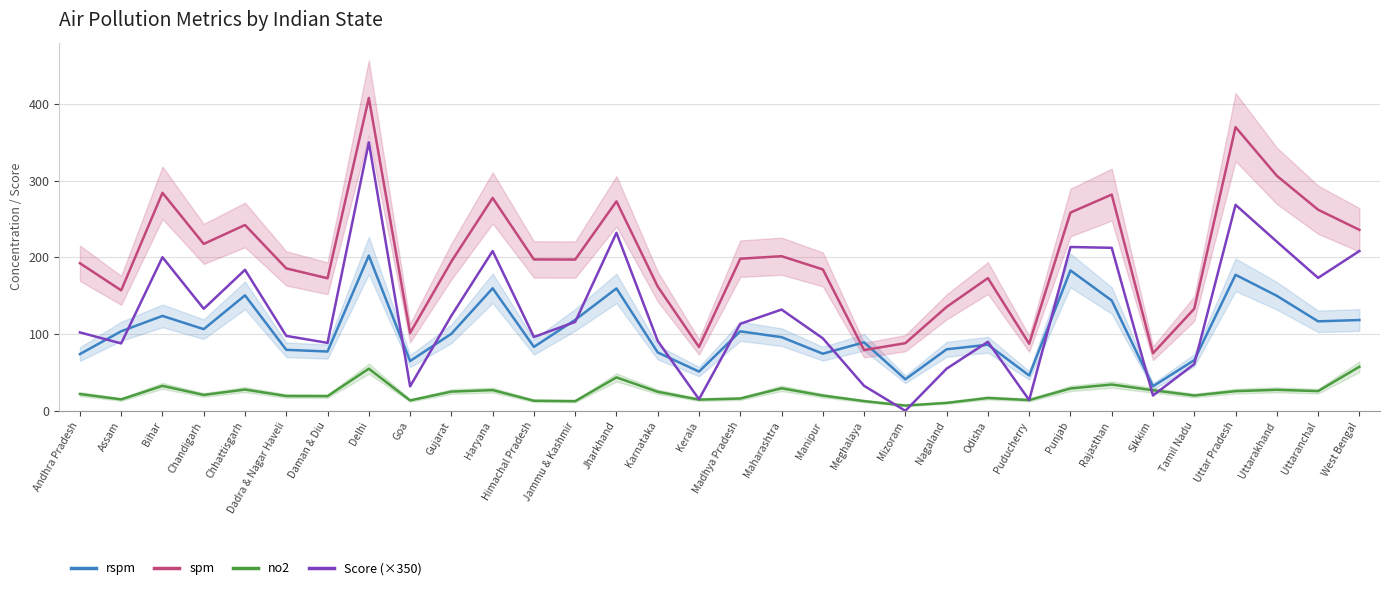

What is the value of the Score (×350) point at the 17th from the left?

113.4